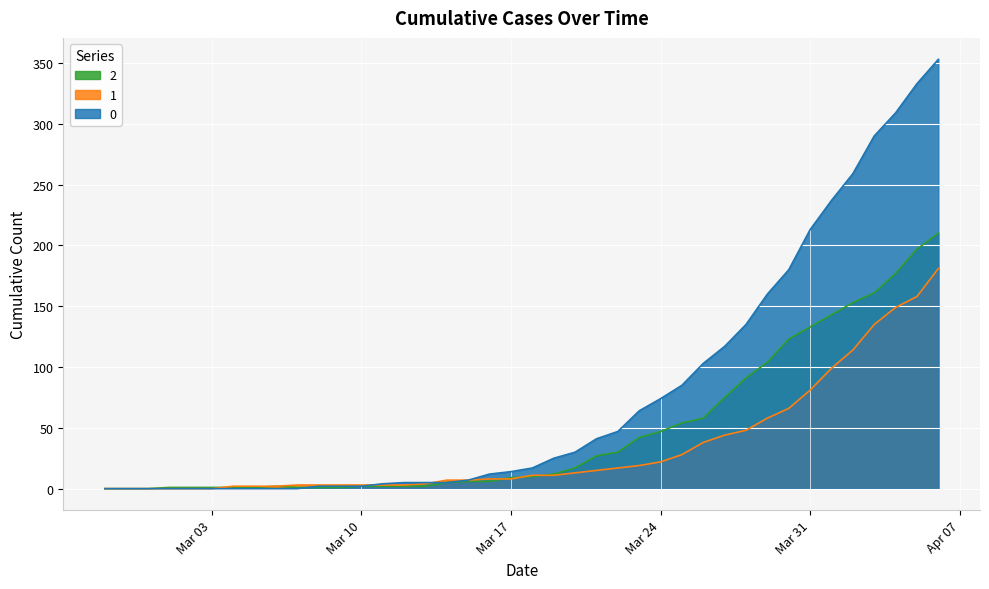

At how many categories does at least one series exceed 139?

9